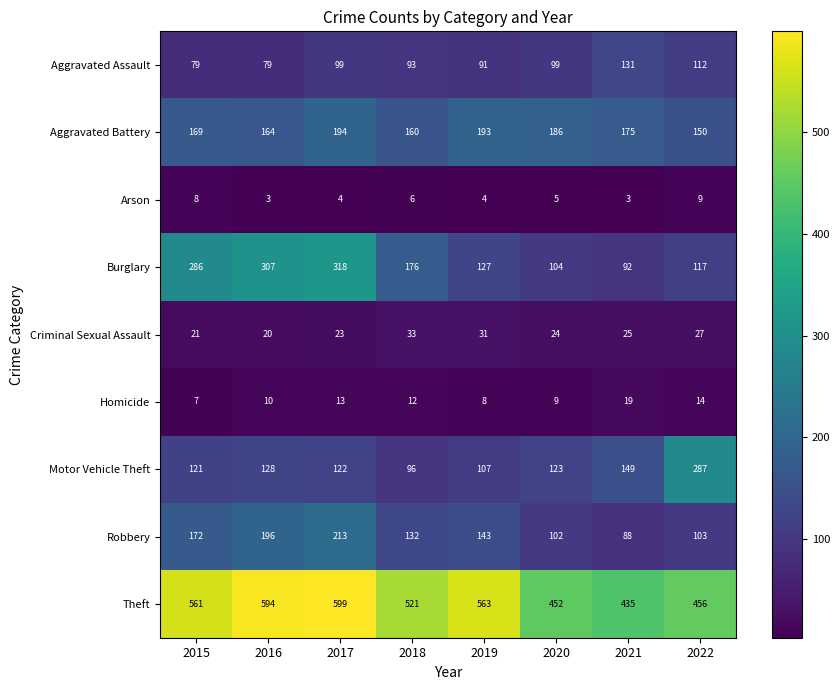

What is the total value across all series at 2017?

1585